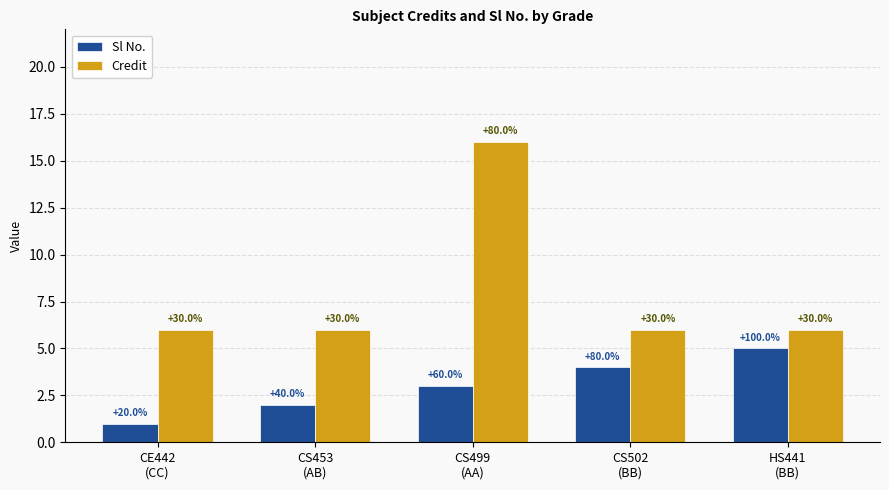

At which category is the sum across all series the highest?

CS499
(AA)